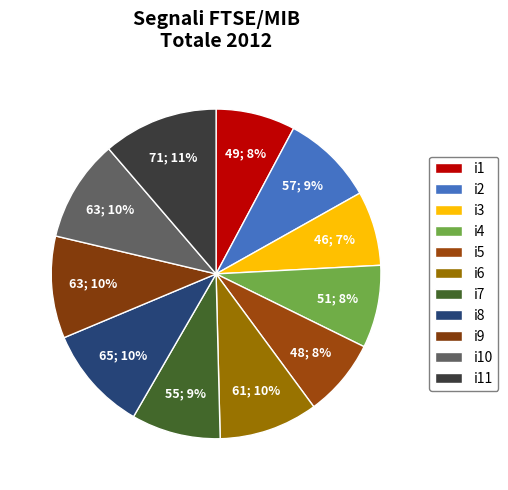

Does i3 account for over 50% of the chart?

No